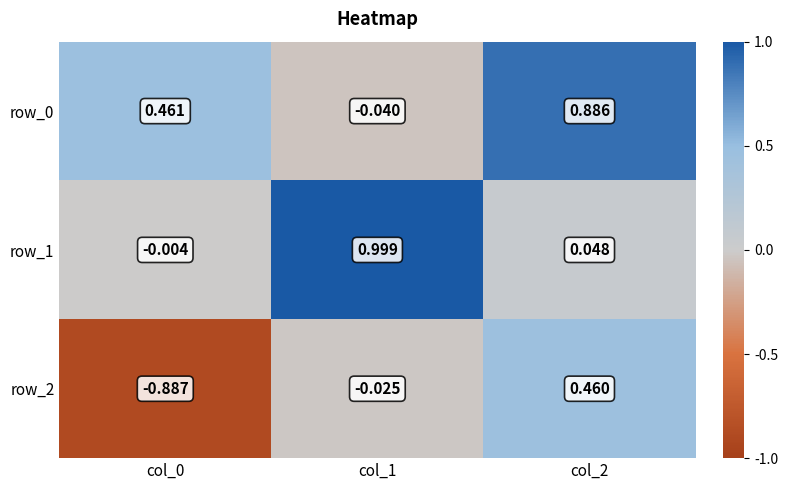

Which category has the highest value in the row_2 series?

col_2